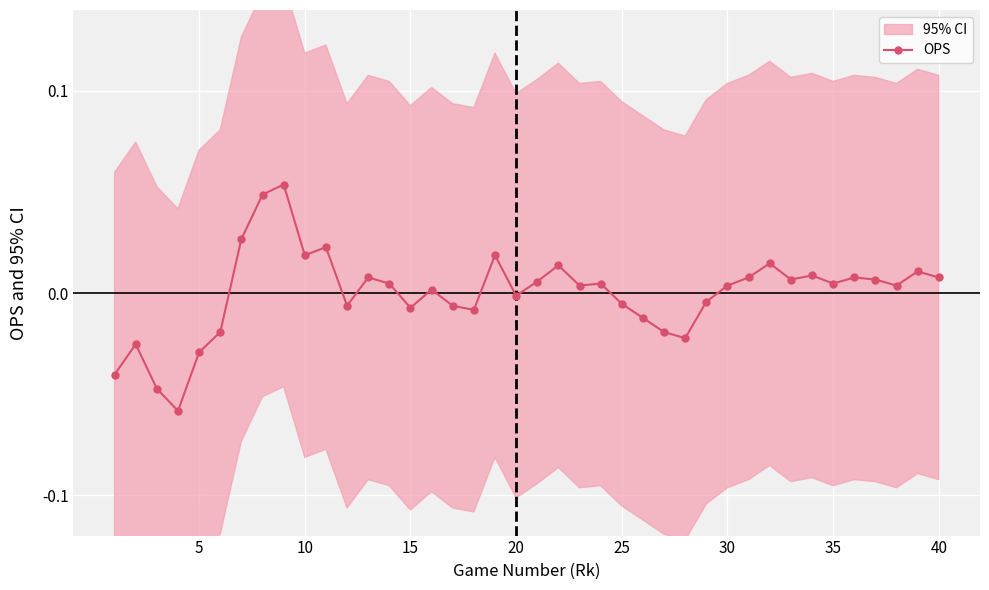

True or false: OPS has more than 0 points higher than both neighbors.

True